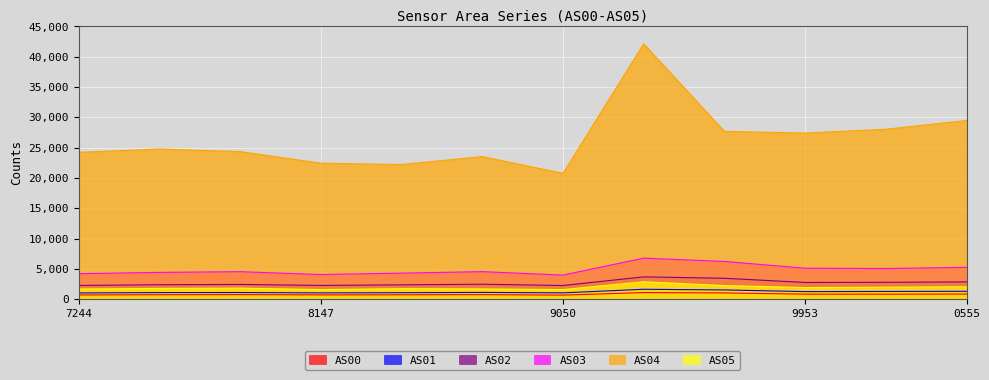

How many interior local valleys does the AS02 series have?

3